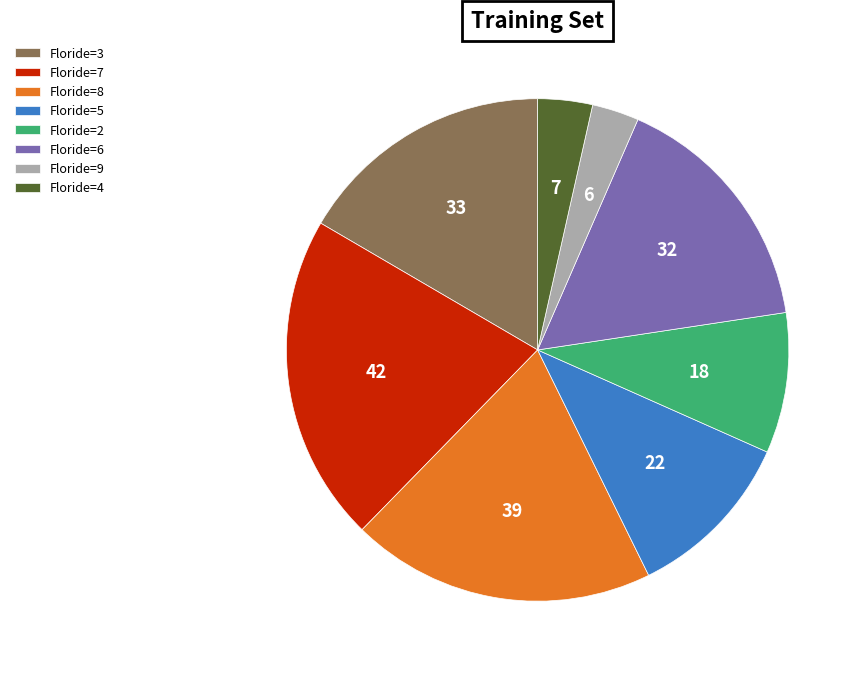

Combined, do Floride=9 and Floride=4 account for over 50%?

No